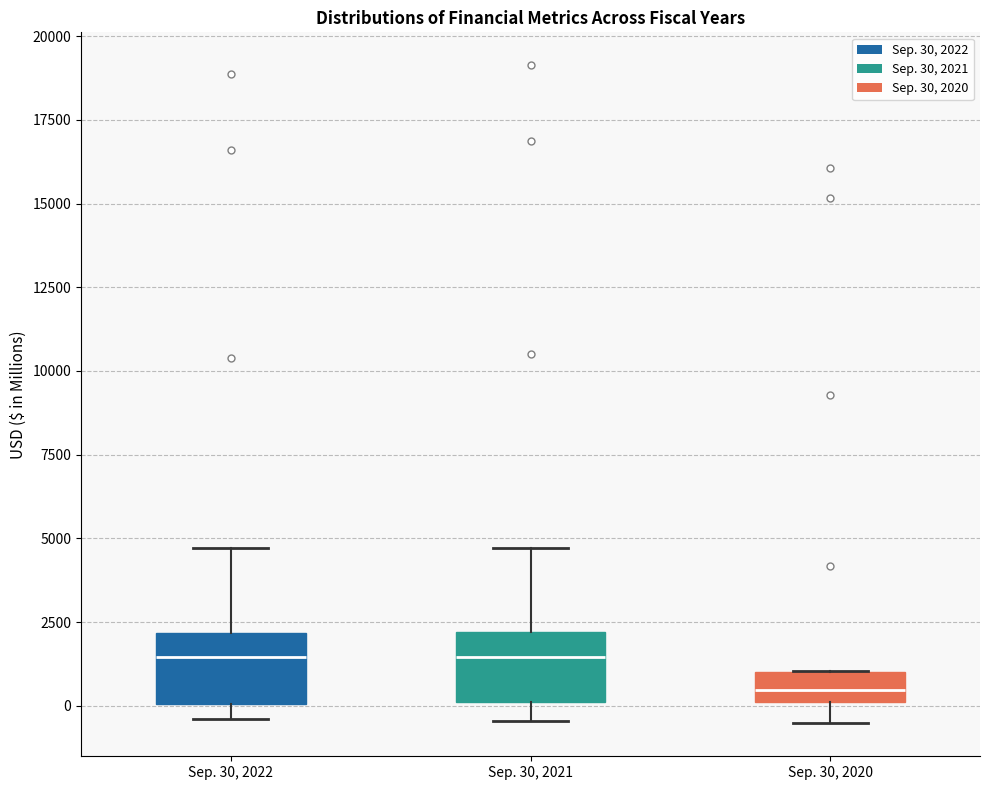

Which box has the lowest median line?

Sep. 30, 2020